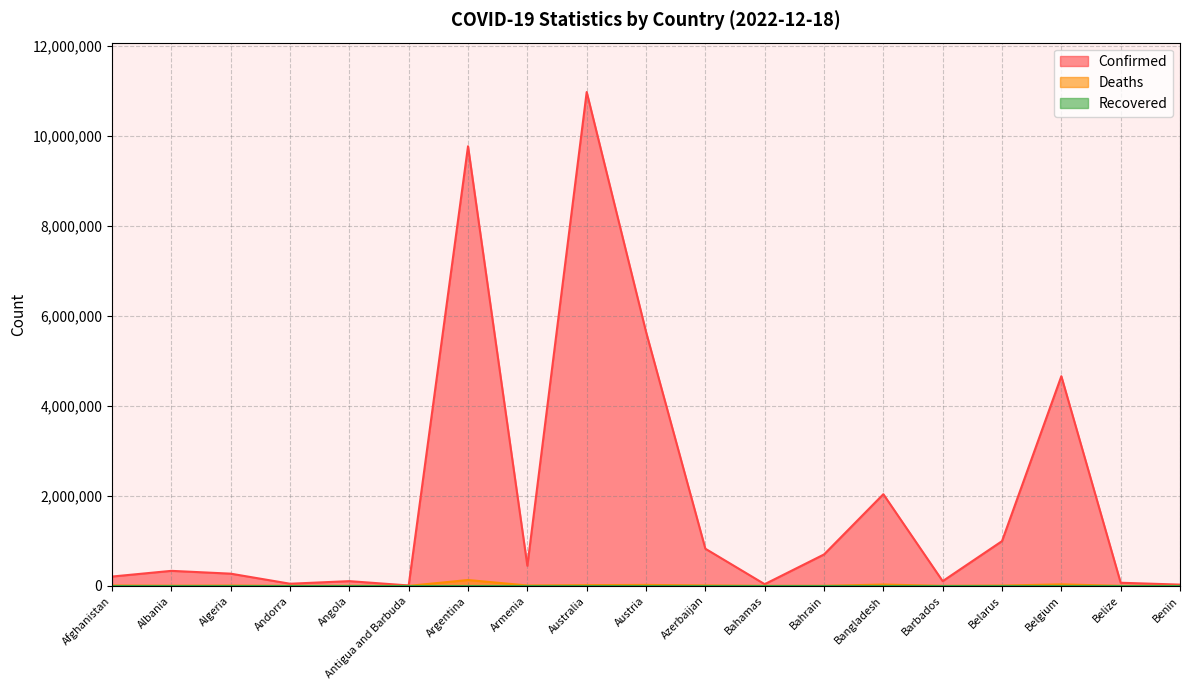

Reading left to right, transcribe all the data shown in this chart.

Confirmed: 207037	333635	271168	47606	104946	9106	9766975	445881	10972385	5644634	825337	37491	697758	2036911	104944	994037	4658298	69376	27982
Deaths: 7845	3594	6881	158	1928	146	130041	8712	16692	21316	9993	833	1539	29438	568	7118	33155	688	163